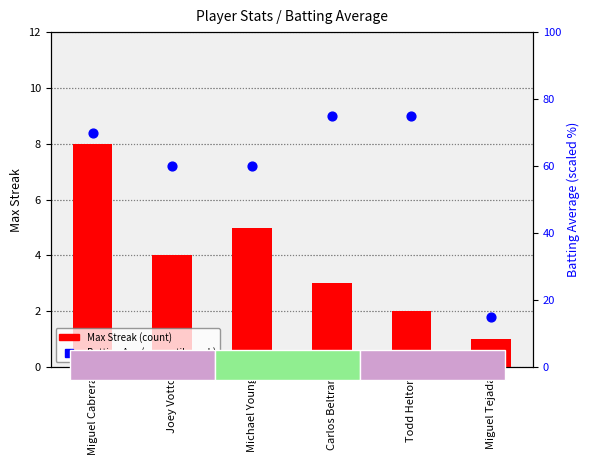

What is the total value across all series at Miguel Cabrera?

78